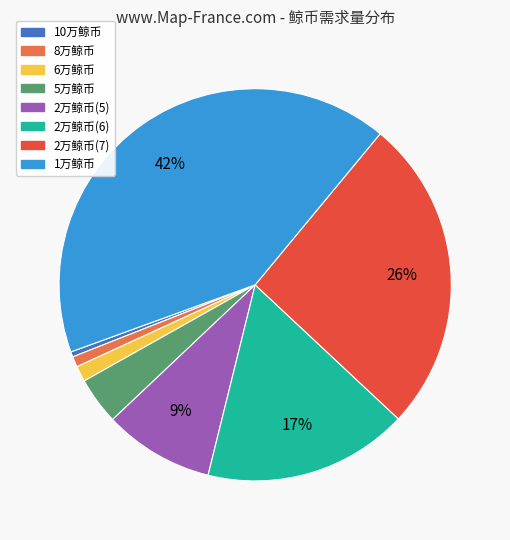

To the nearest percent, what portion does 5万鲸币 represent?

4%